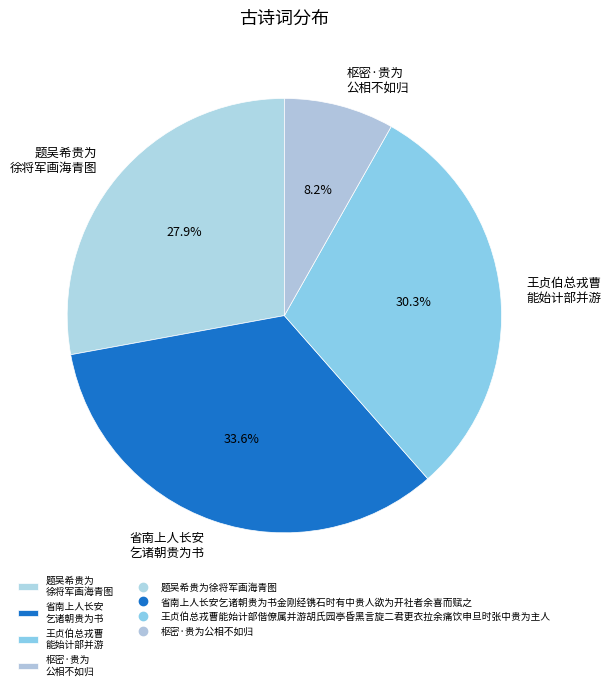

Is there a majority slice in this chart?

No